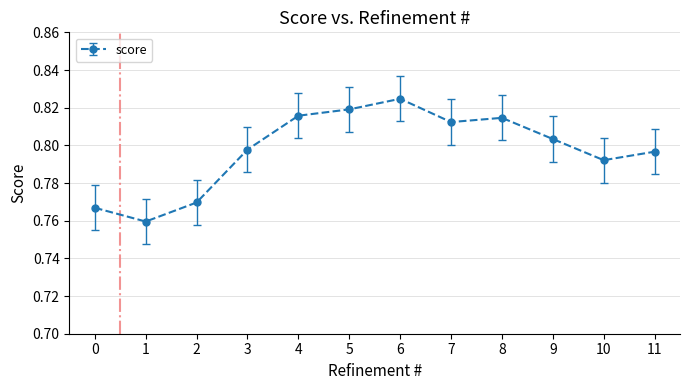

What is the difference between the second highest and minimum values?

0.1